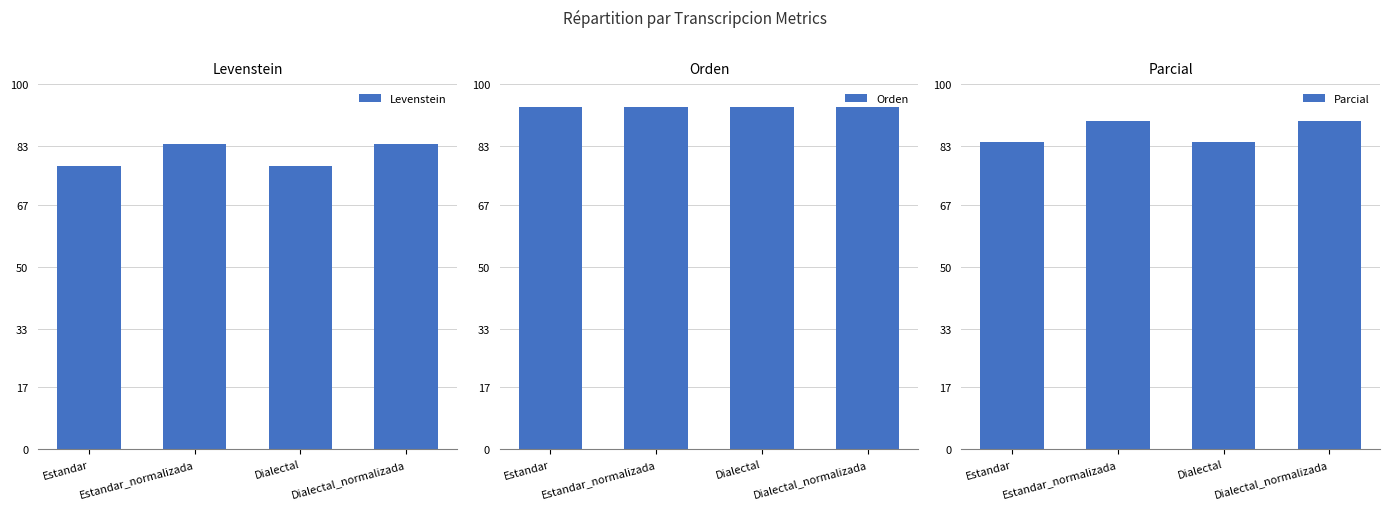

True or false: Levenstein has a value of 46.5 at Estandar_normalizada.

False